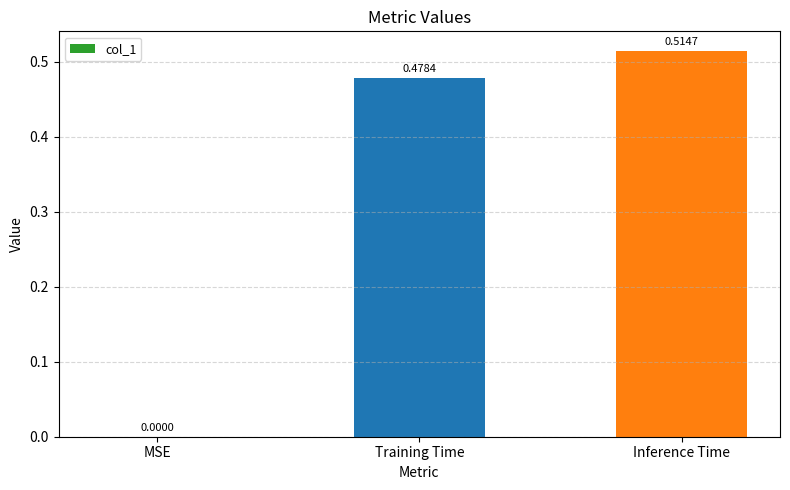

Between MSE and Inference Time, which is larger?

Inference Time